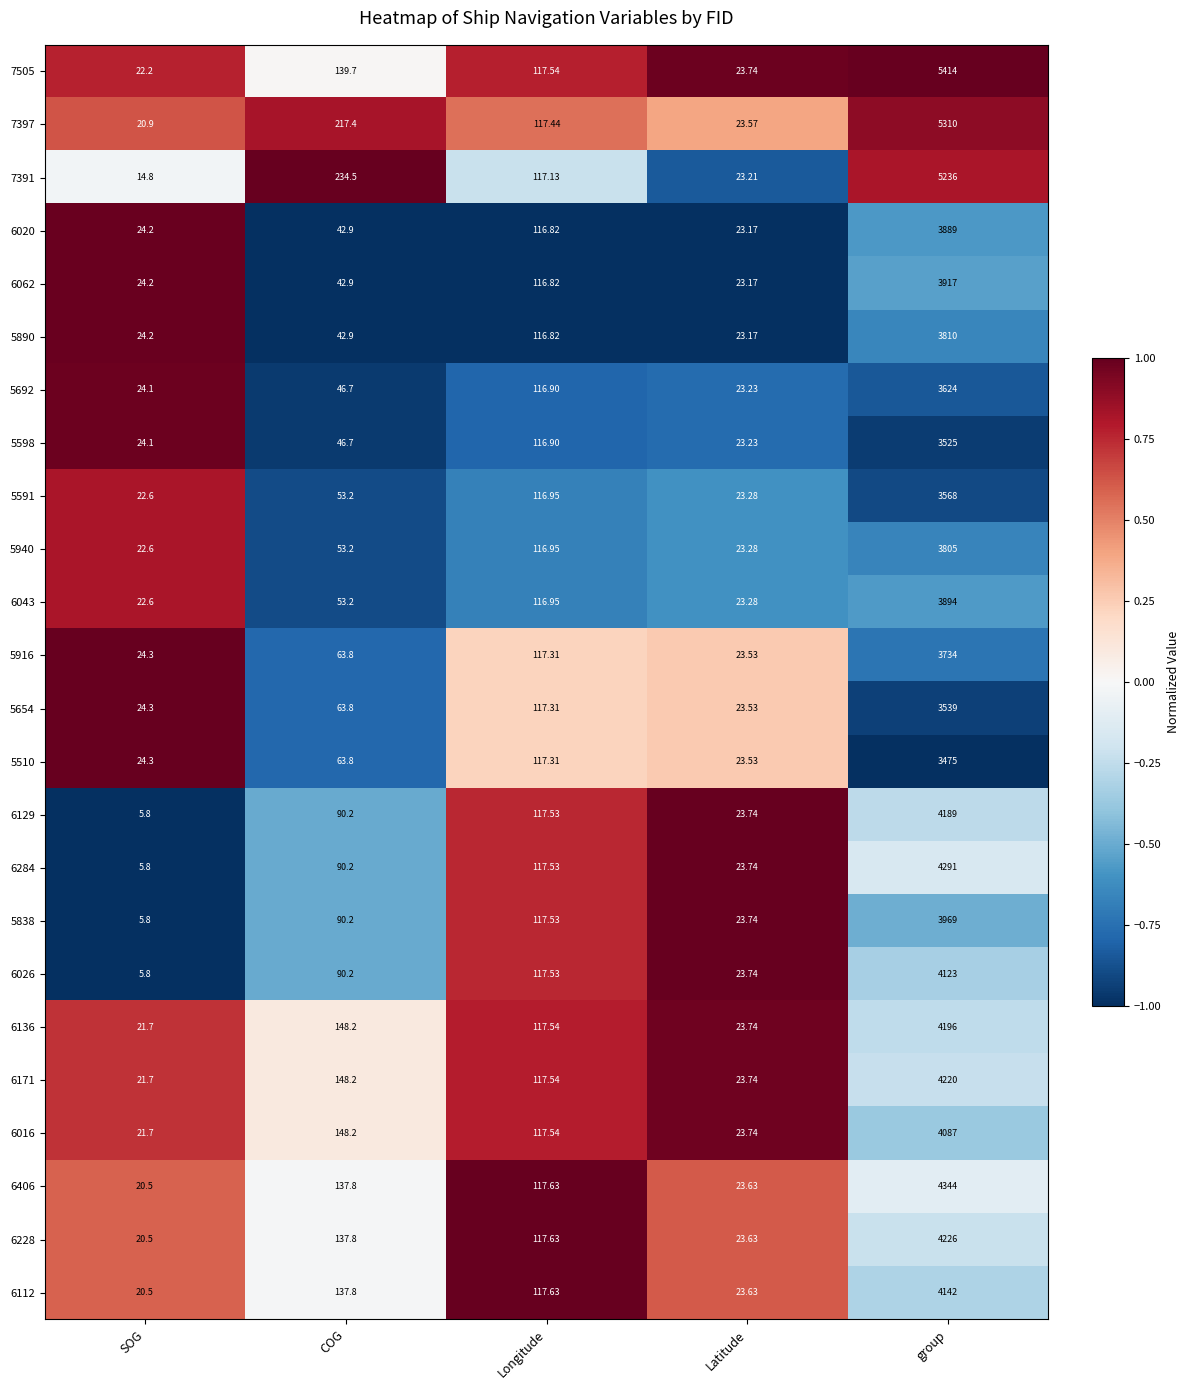

Where is 5654 nearest to the value 1781?

Longitude